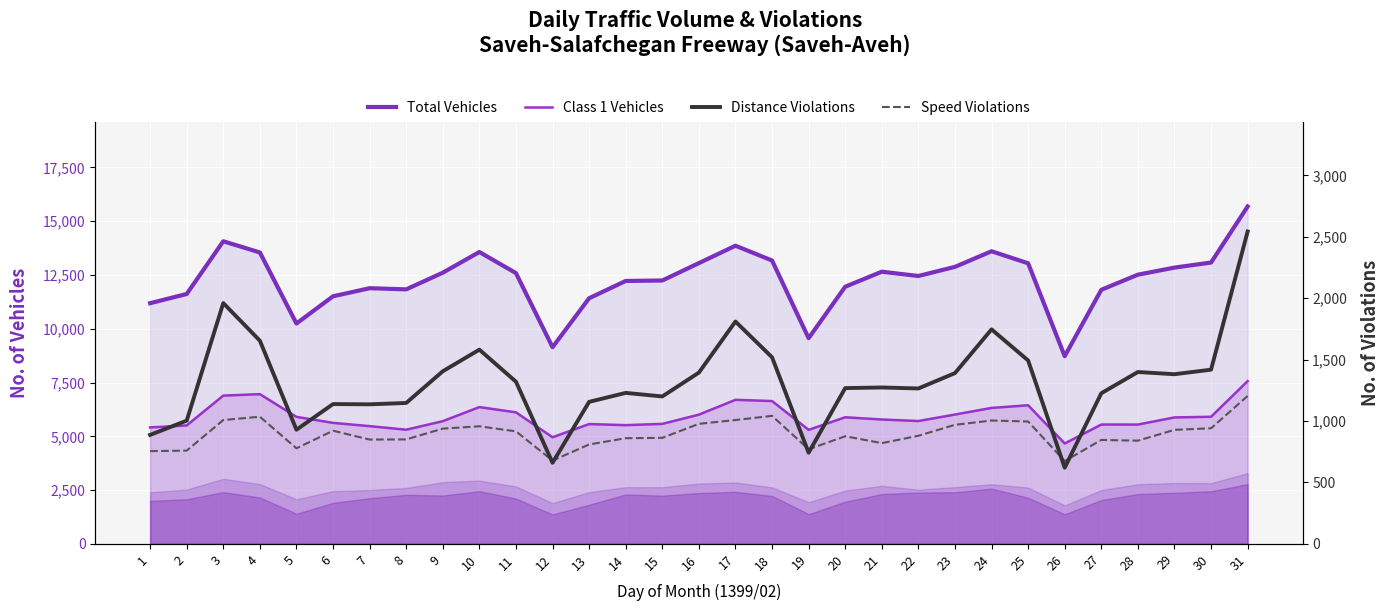

What is the approximate value of Distance Violations at 28?

1399